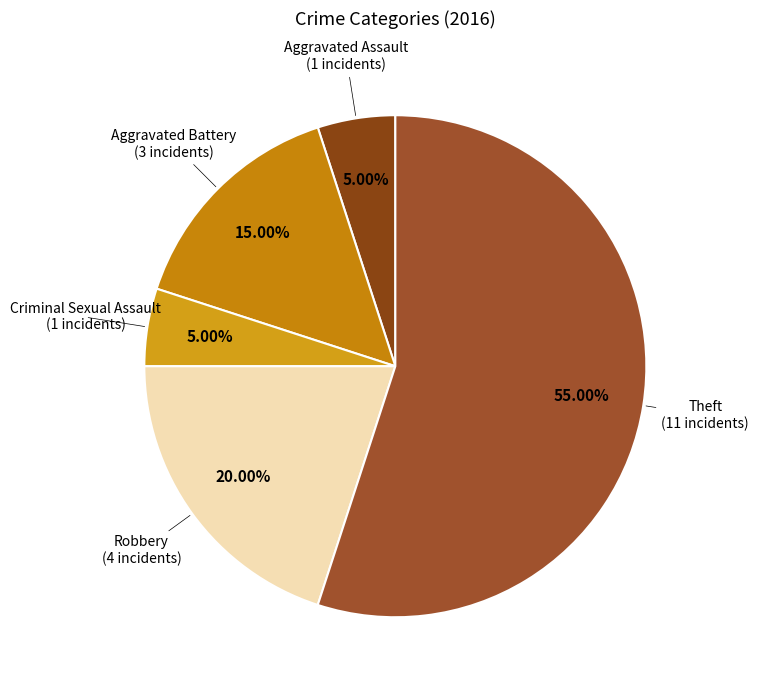

How many slices are in this pie chart?

5